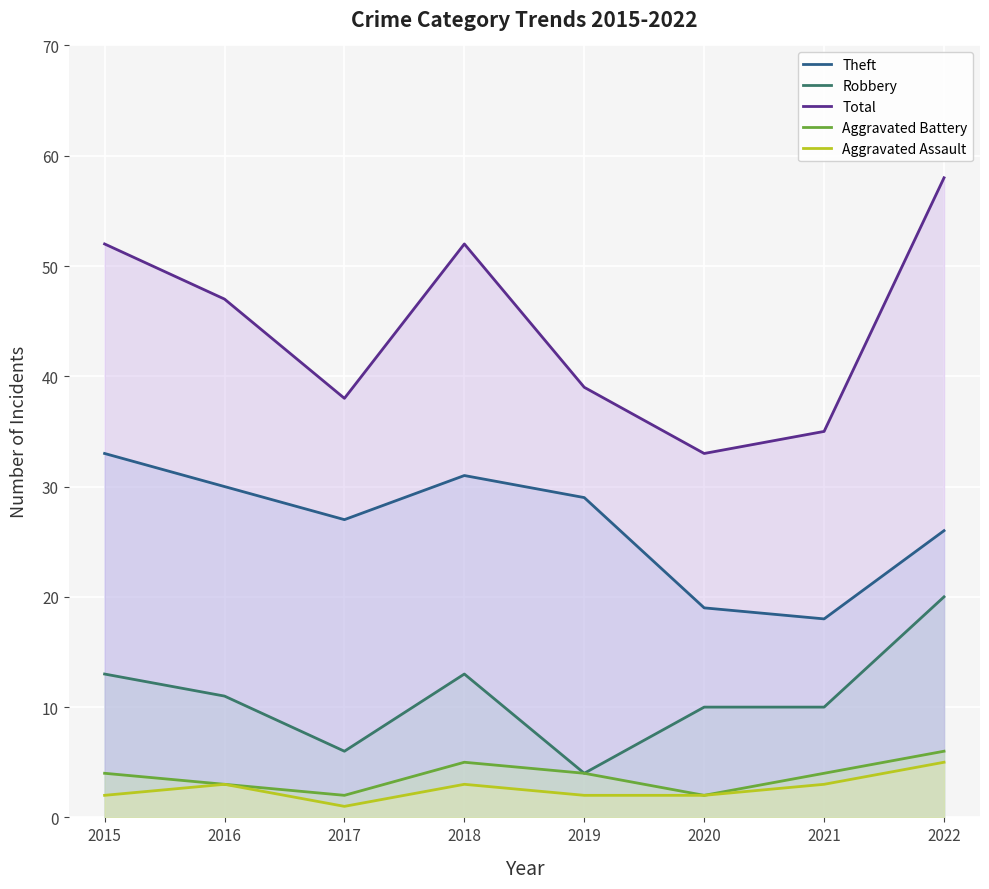

Reading left to right, transcribe all the data shown in this chart.

Theft: 2015=33	2016=30	2017=27	2018=31	2019=29	2020=19	2021=18	2022=26
Robbery: 2015=13	2016=11	2017=6	2018=13	2019=4	2020=10	2021=10	2022=20
Total: 2015=52	2016=47	2017=38	2018=52	2019=39	2020=33	2021=35	2022=58
Aggravated Battery: 2015=4	2016=3	2017=2	2018=5	2019=4	2020=2	2021=4	2022=6
Aggravated Assault: 2015=2	2016=3	2017=1	2018=3	2019=2	2020=2	2021=3	2022=5